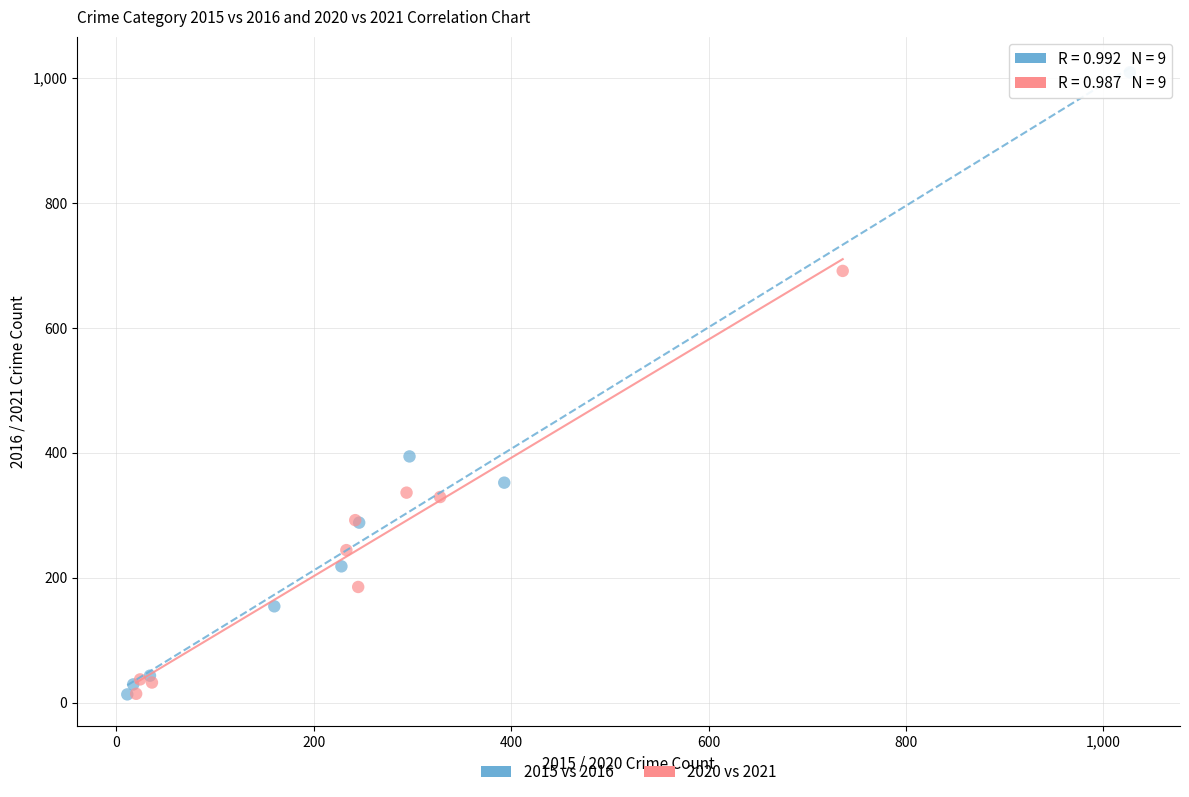

Which series reaches the maximum Y coordinate?

2015 vs 2016